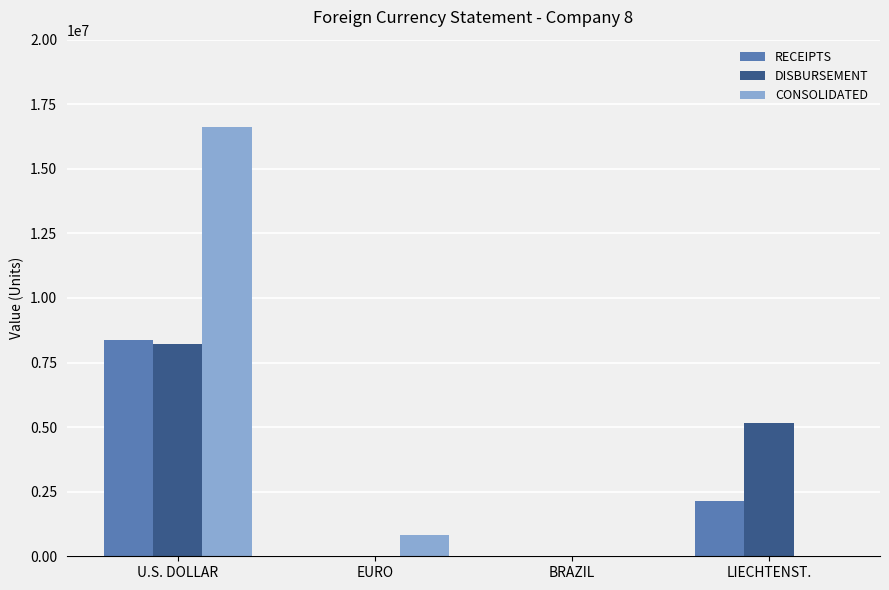

Are the bars horizontal?

No